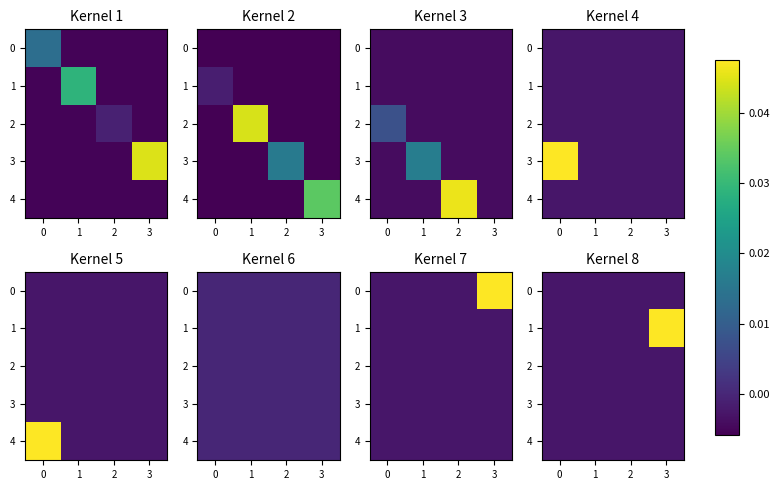

The value of 0 at 0 is -0.0. True or false?

False